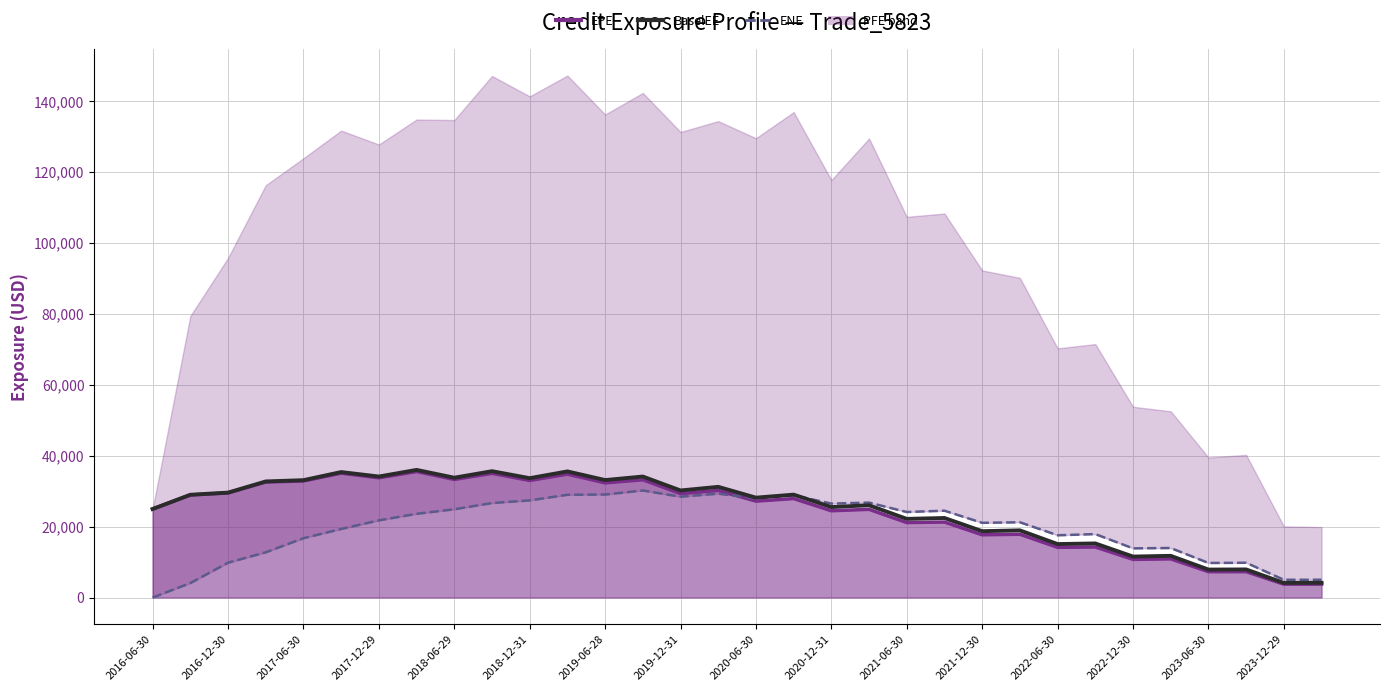

The EPE line series shows 3785.7 at 31. True or false?

True